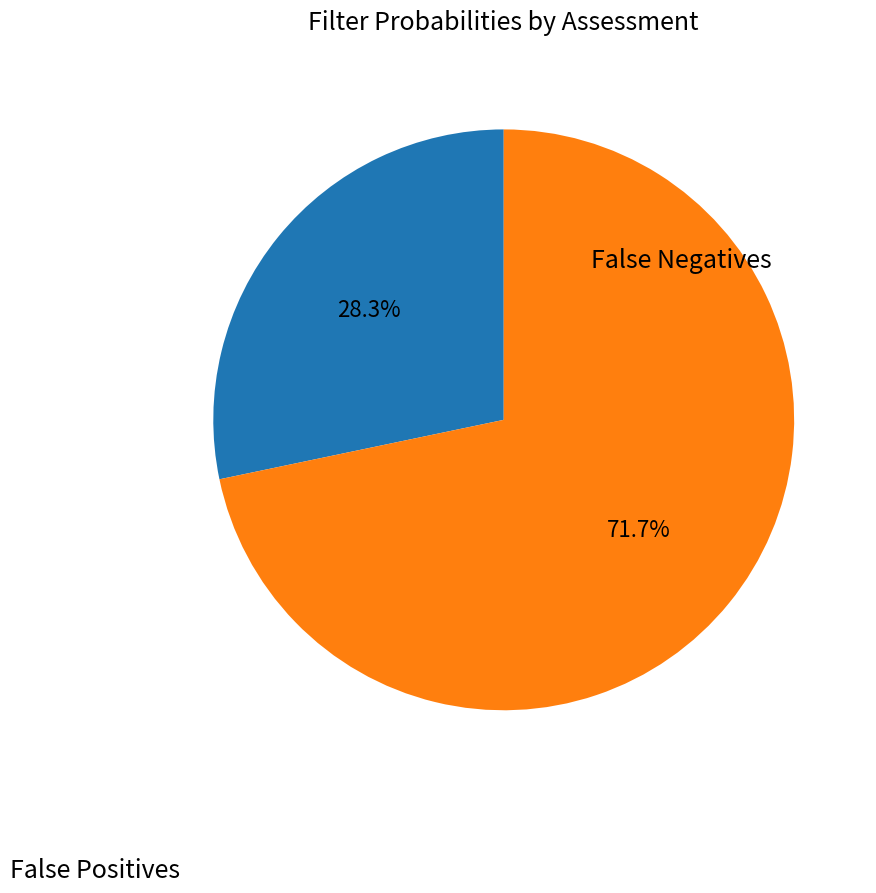

Does any single category account for the majority?

Yes